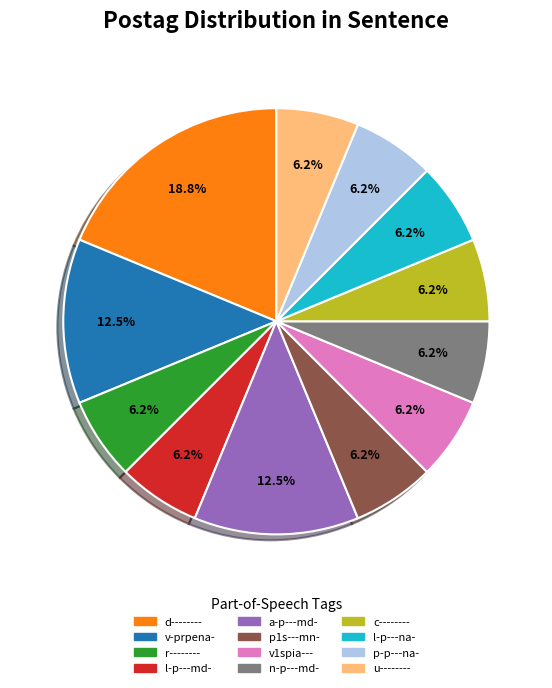

Count the number of slices in the pie.

12